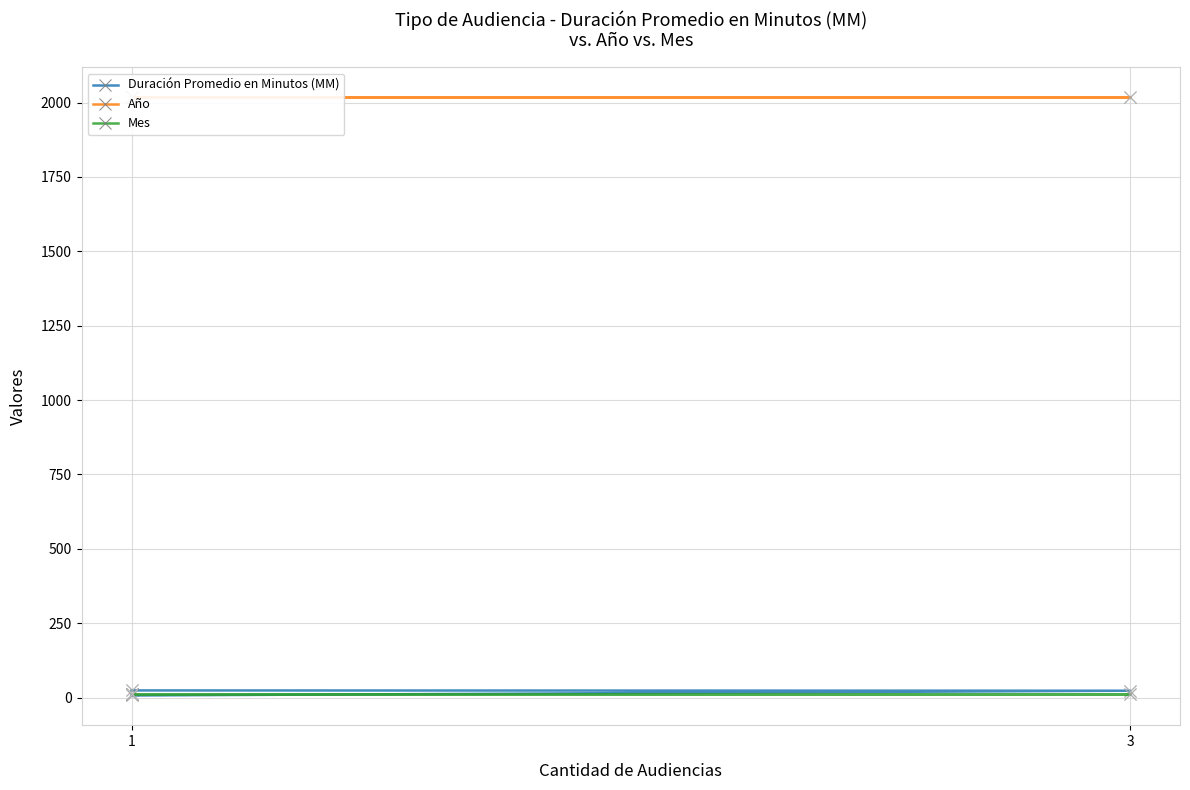

Which series has the largest Y range (max minus min)?

Duración Promedio en Minutos (MM)